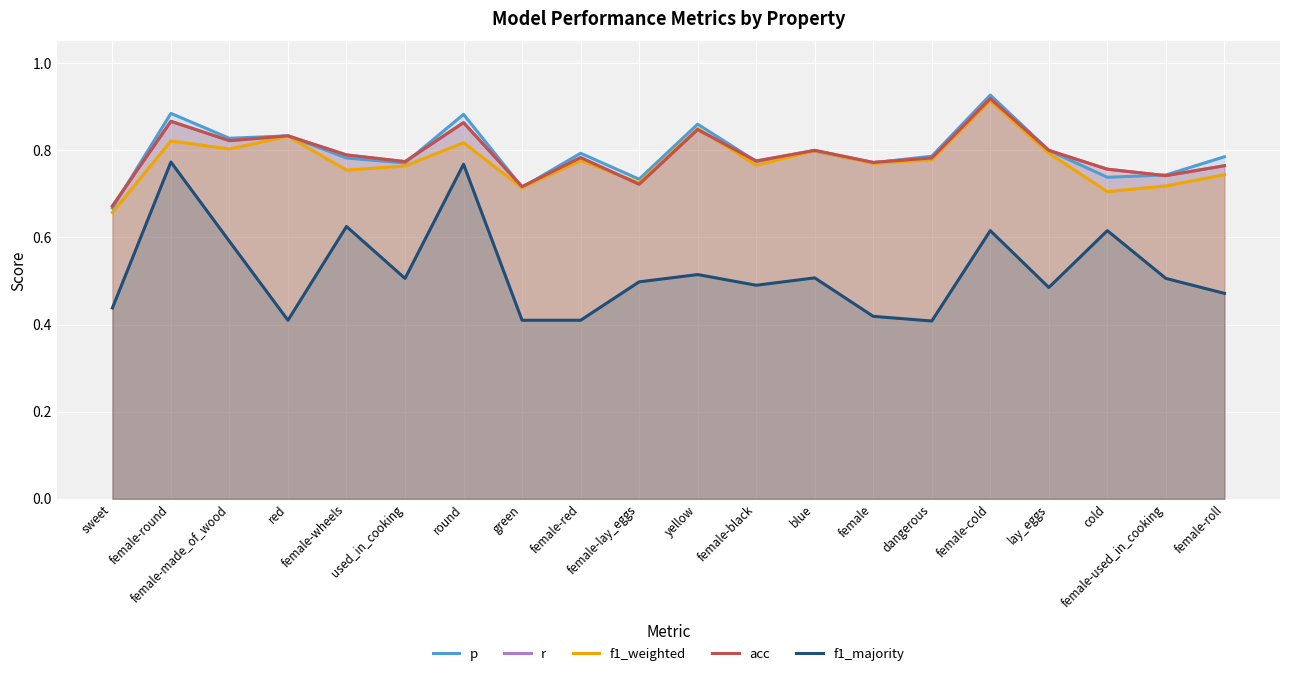

The acc series shows 0.8 at female-black. True or false?

True